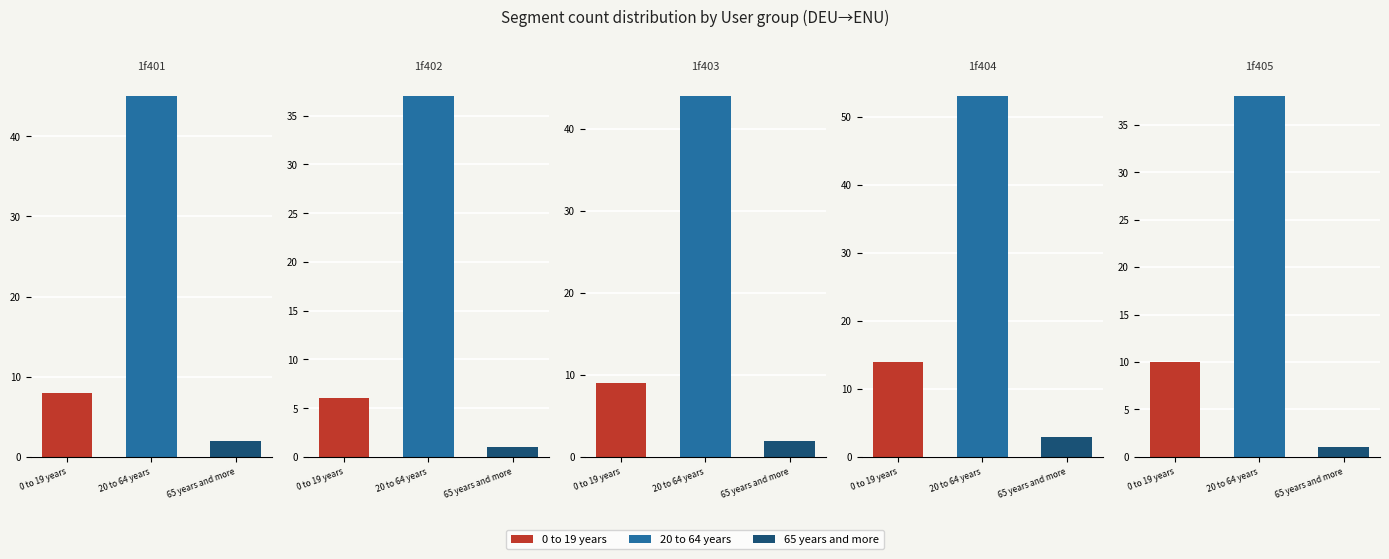

What is the total value across all series at 0 to 19 years?

47